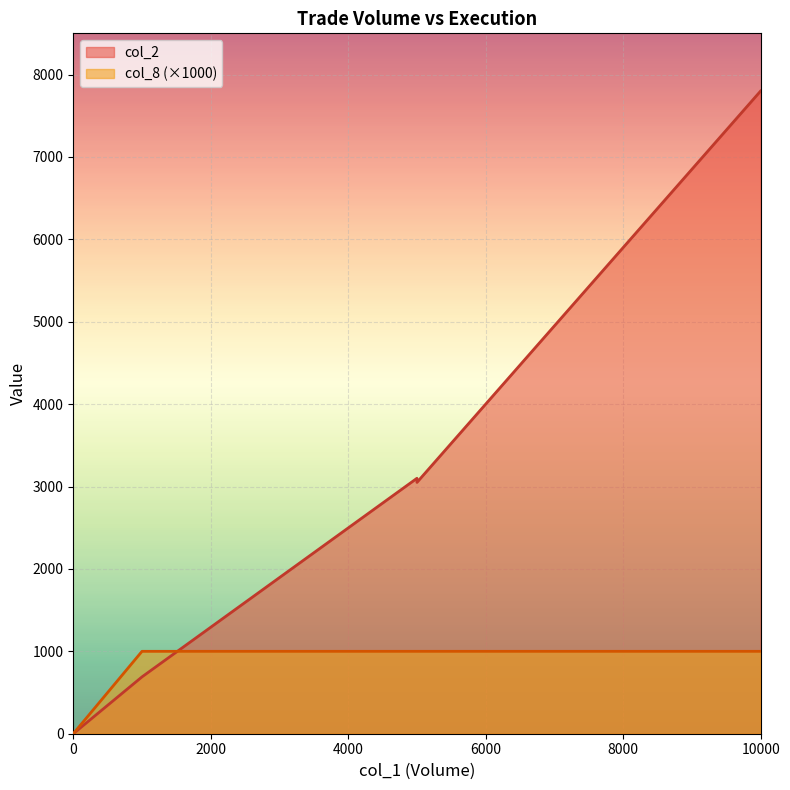

True or false: col_2 and col_8 intersect in this chart.

False